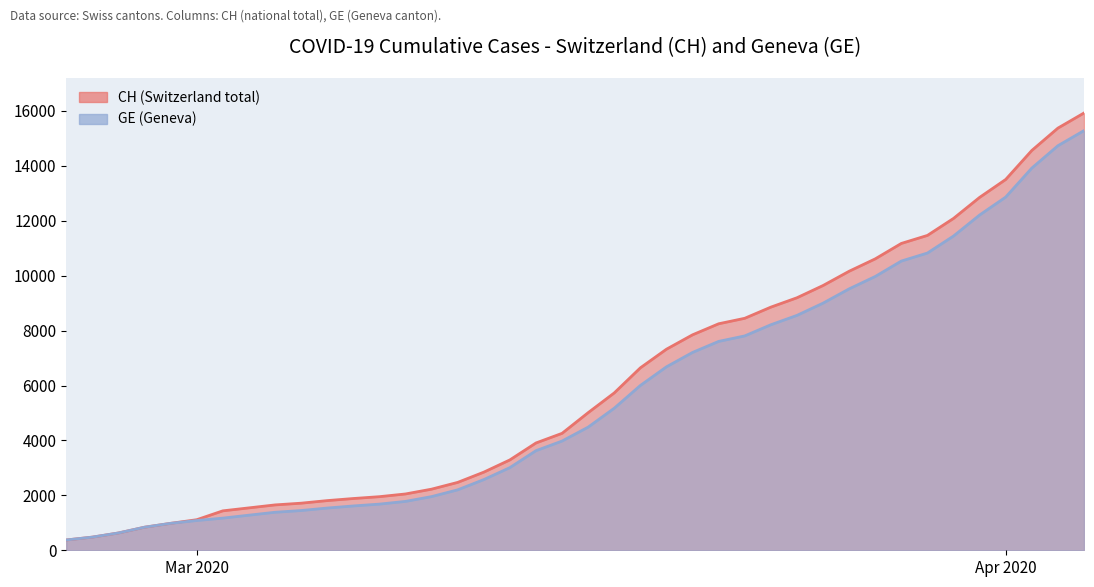

What is the label of the 2nd point from the left?

2020-02-26